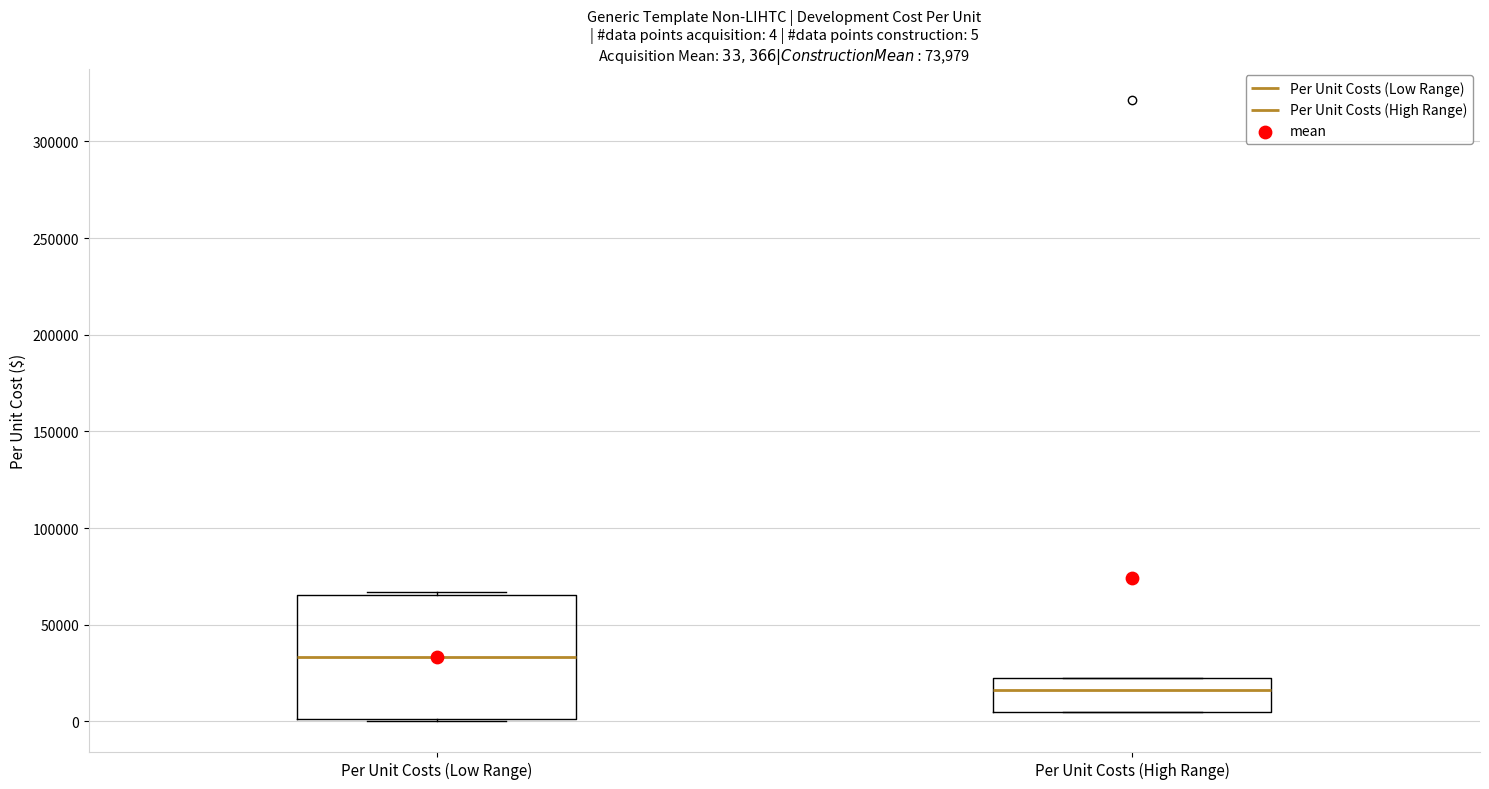

Which box is the tallest, from its lower edge to its upper edge?

Per Unit Costs (Low Range)